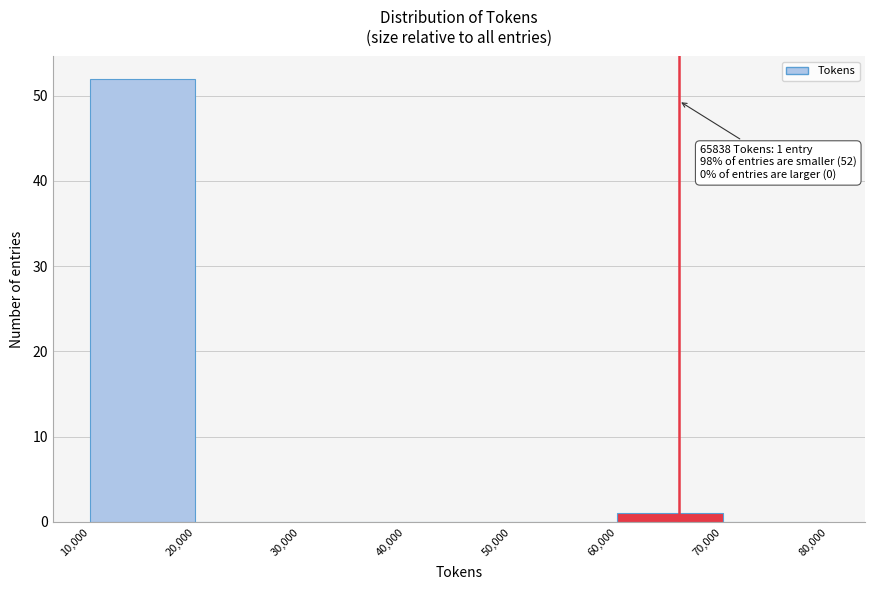

Over which range of the x-axis is the bar tallest?

10,000 to 20,000